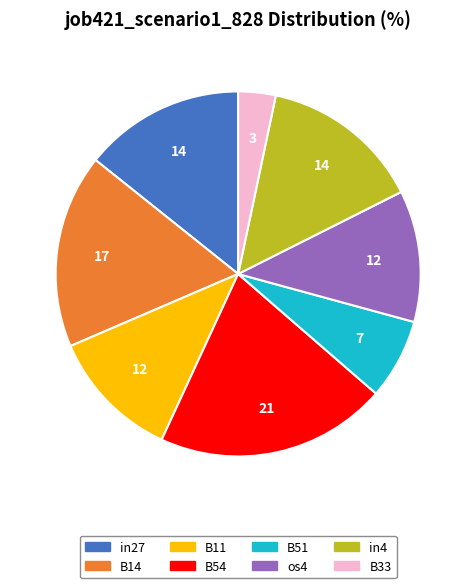

Does any single category account for the majority?

No